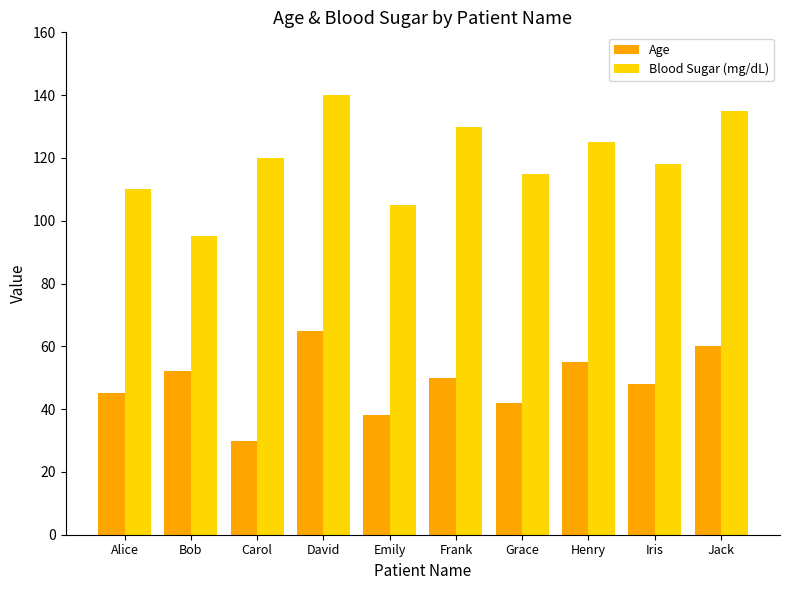

True or false: Age has a value of 45 at Alice.

True